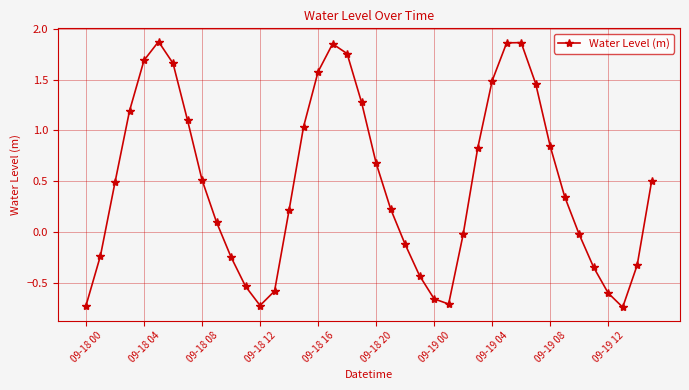

What is the difference between the maximum and second lowest values?

2.6